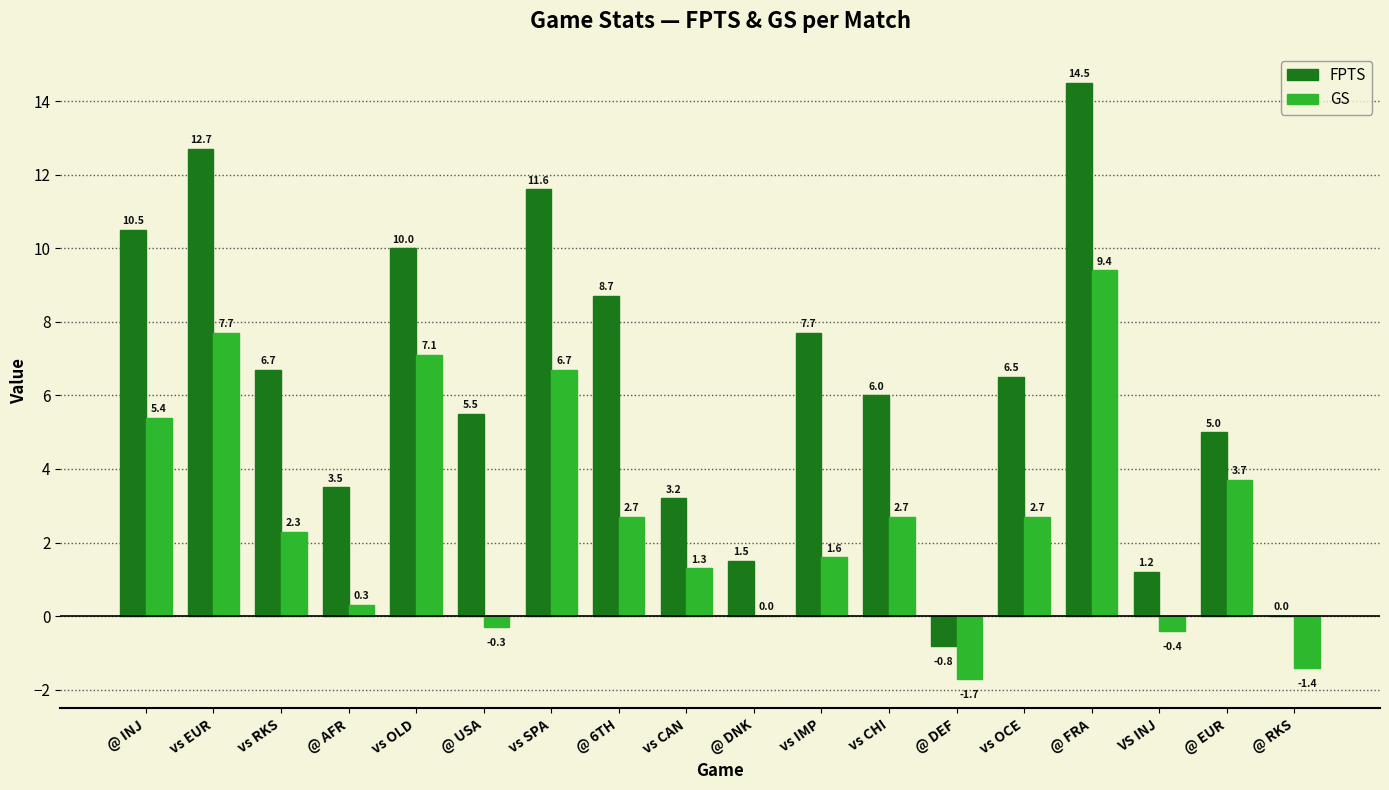

At which label does GS first exceed 2?

@ INJ